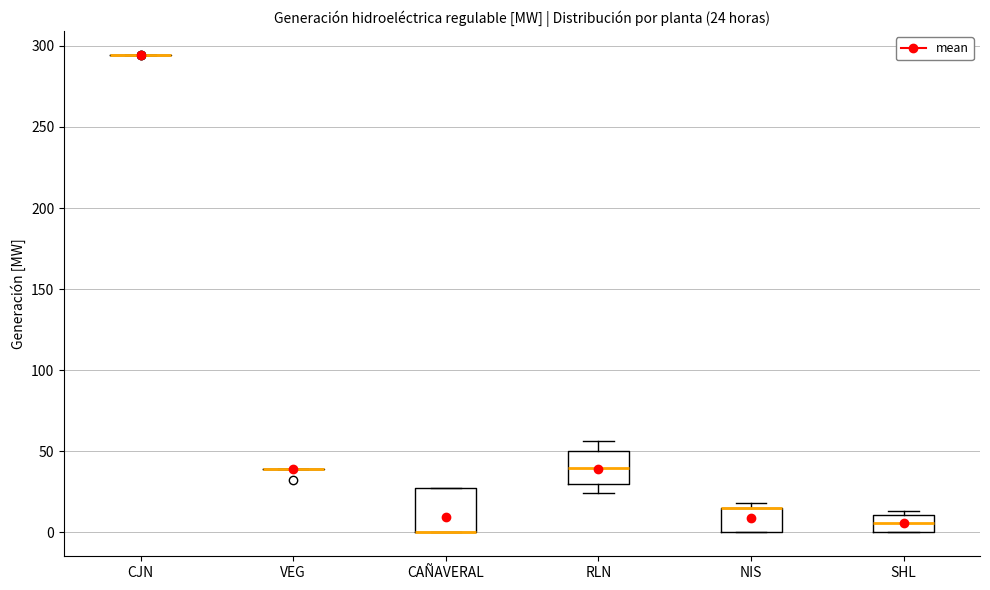

Comparing the boxes themselves (not the whiskers), which one is the tallest?

CAÑAVERAL